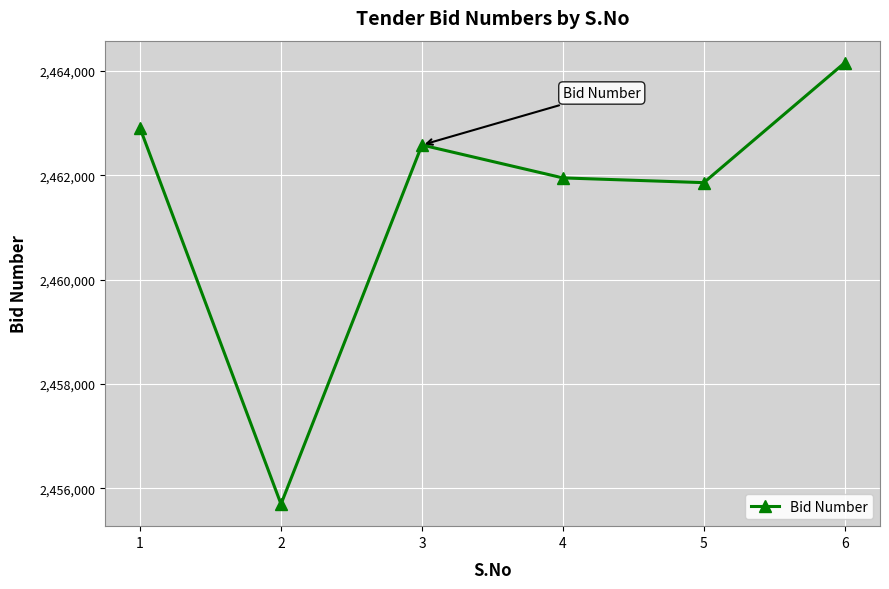

Is this an area chart (filled region under the line)?

No